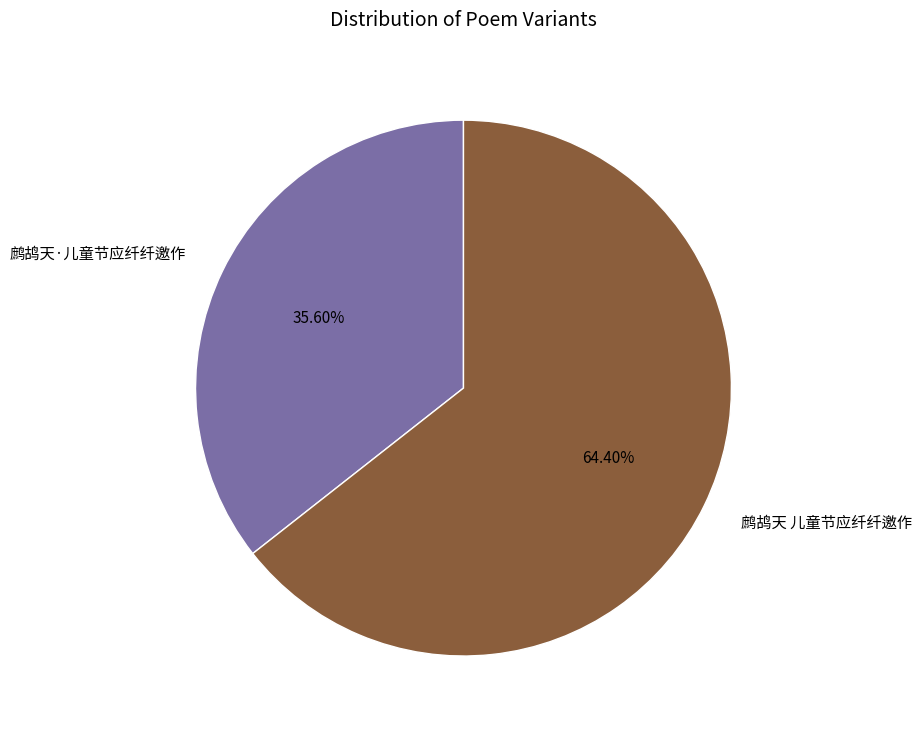

Count the number of slices in the pie.

2